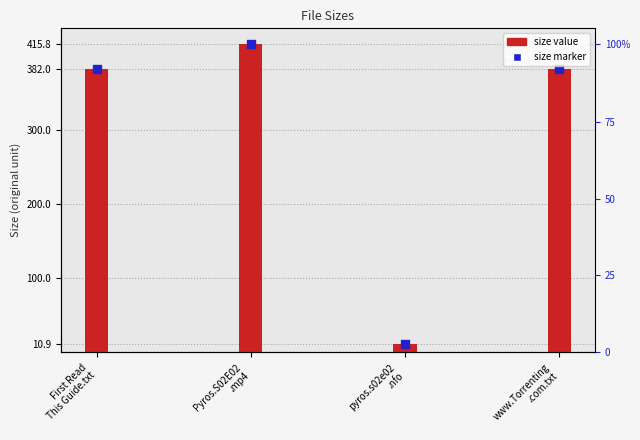

Which series has the largest total across all categories?

Size